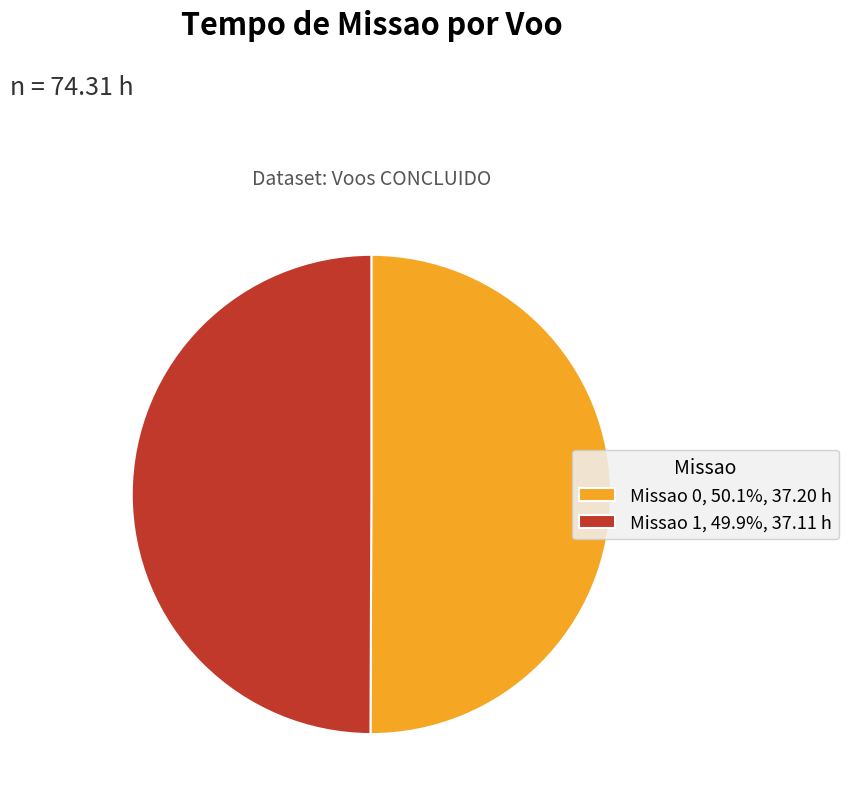

What is the ratio of the value at Missao 0, 50.1%, 37.20 h to the value at Missao 1, 49.9%, 37.11 h?

1.0